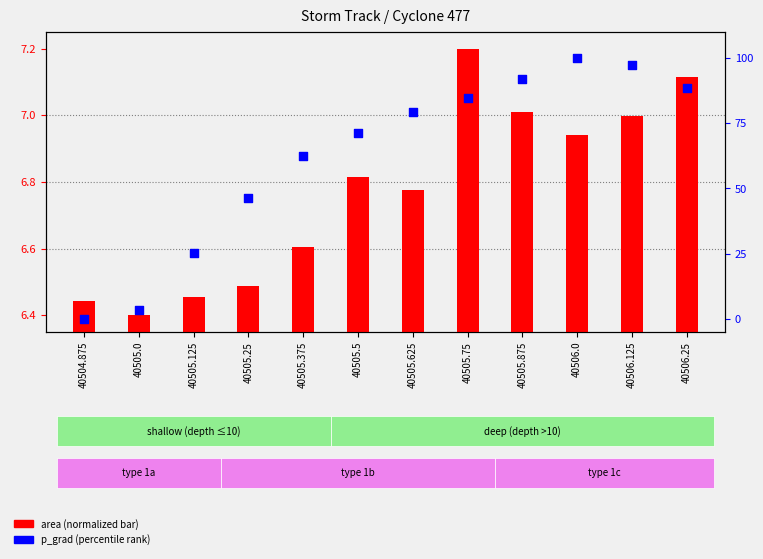

What is the total value across all series at 40505.875?

99.1